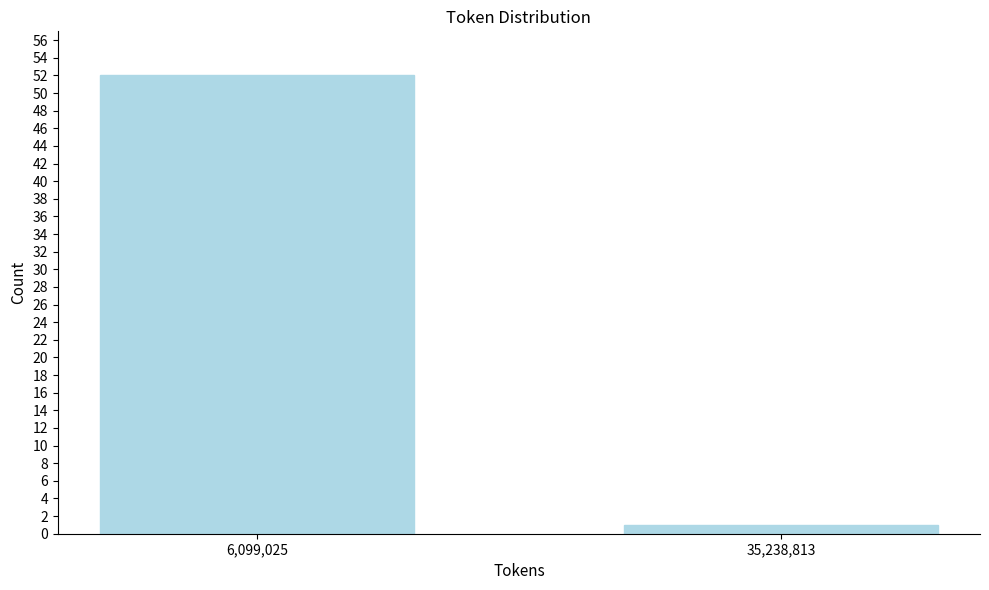

Reading left to right, what are all the values shown in this chart?

6,099,025=52	35,238,813=1